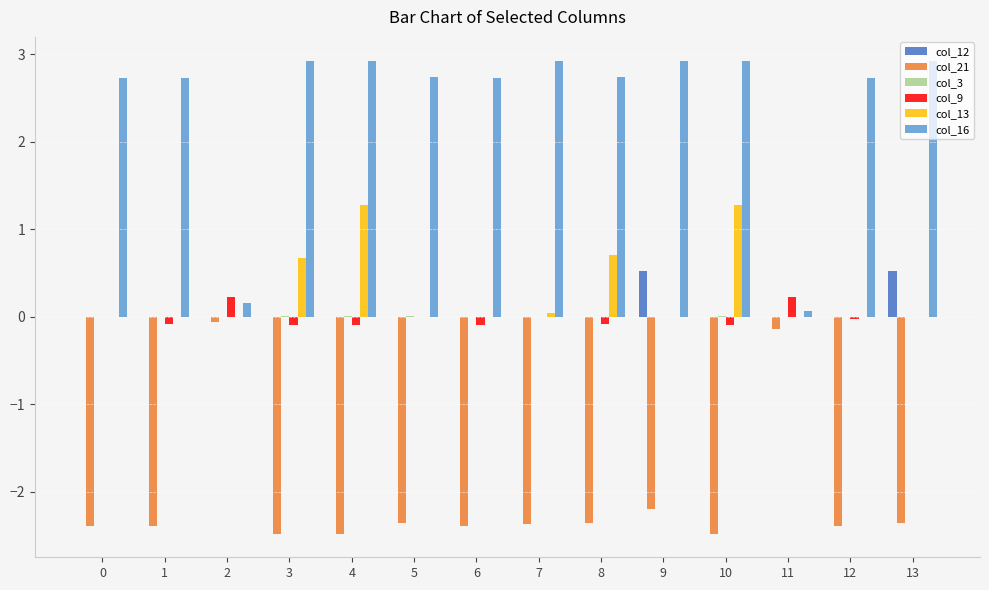

Which series has the largest total across all categories?

col_16